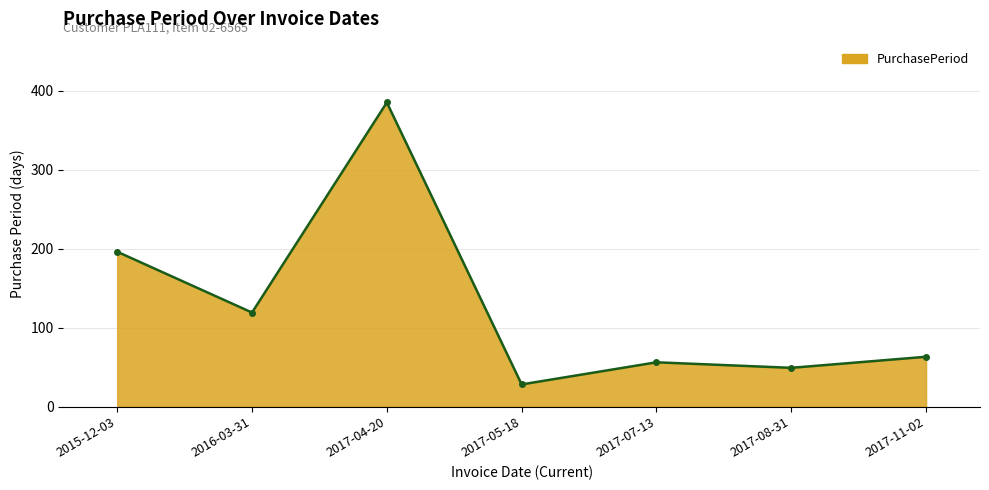

What is the label of the 2nd point from the left?

2016-03-31